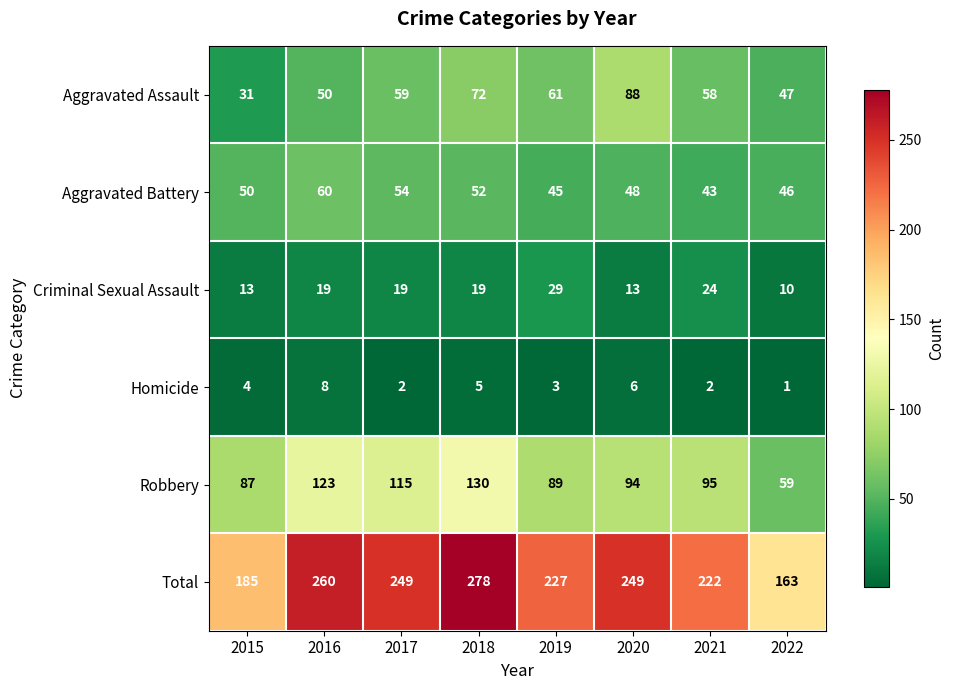

Which series has the largest range (max minus min)?

Total